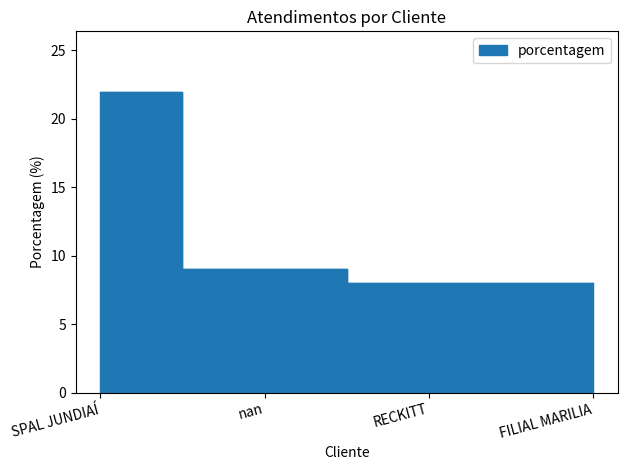

The chart shows a value of 13 at RECKITT. True or false?

False